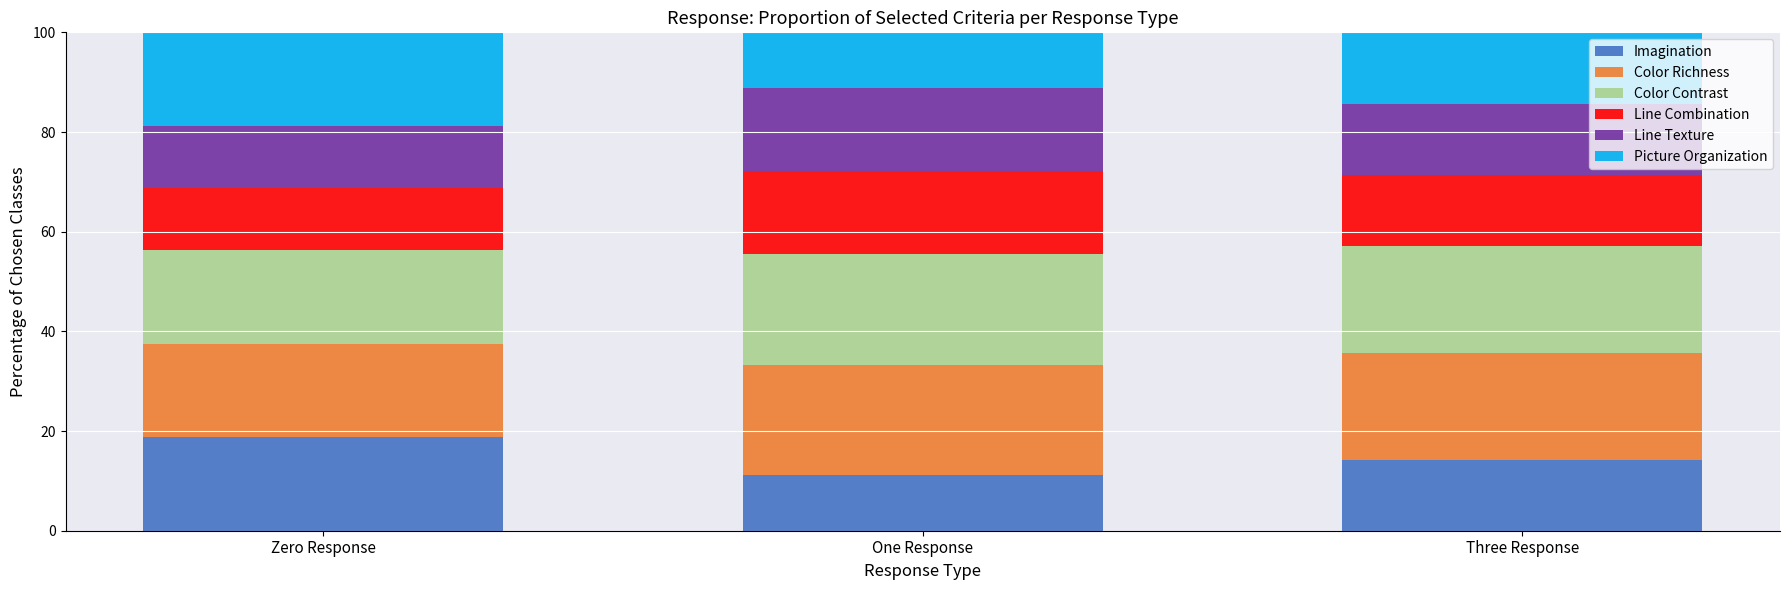

What is the approximate value of Imagination at One Response?

11.1